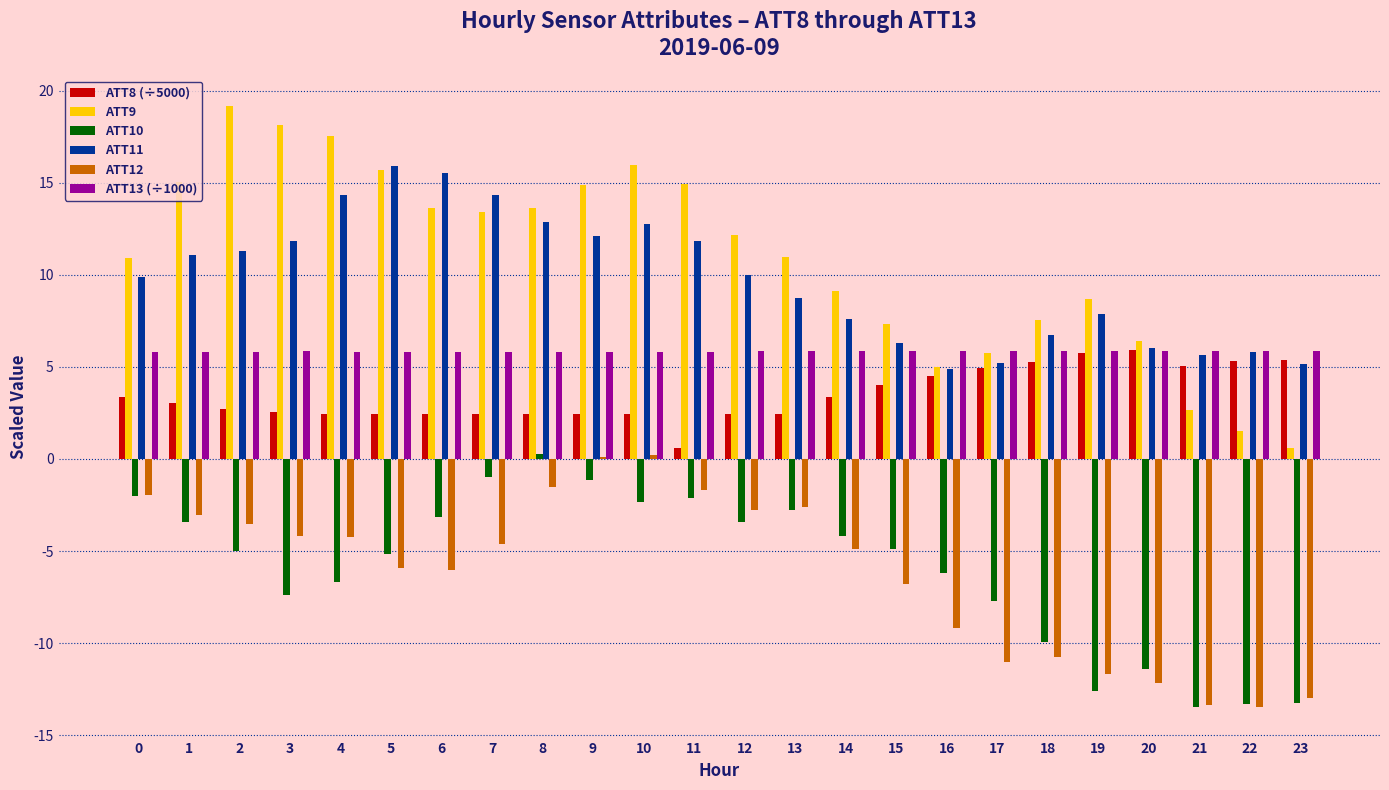

The value of ATT13 (÷1000) at 1 is 5.8. True or false?

True